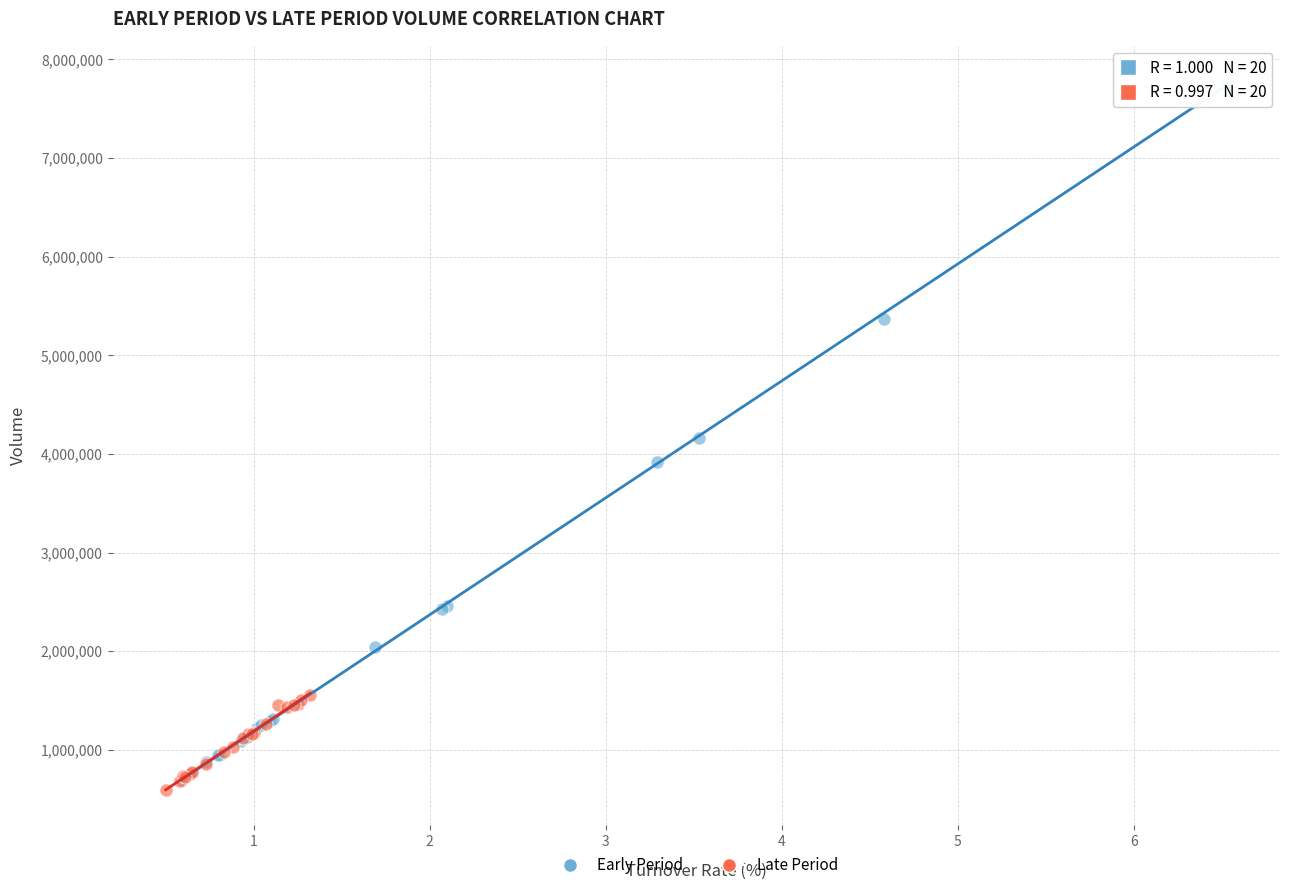

Which series reaches the maximum Y coordinate?

Early Period